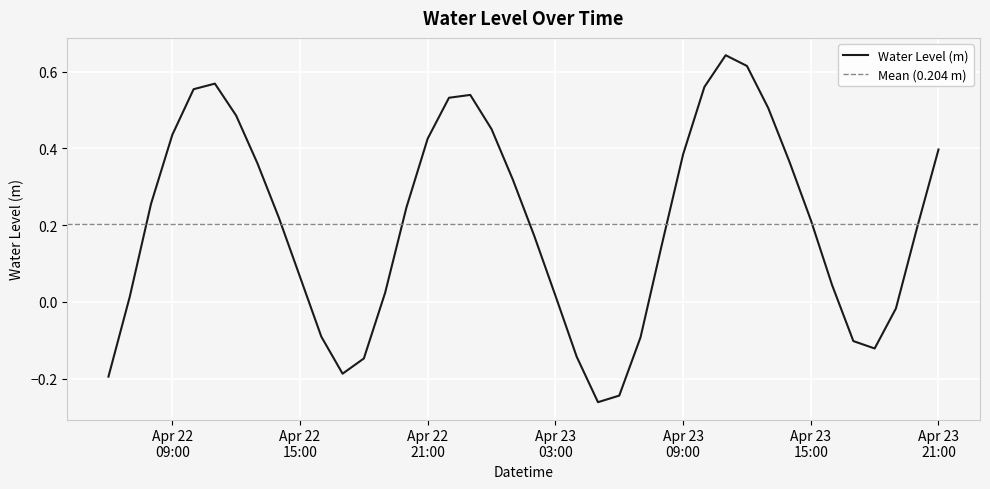

What is the difference between the values at 2024-04-22 09:00:00 and 2024-04-22 12:00:00?

0.1